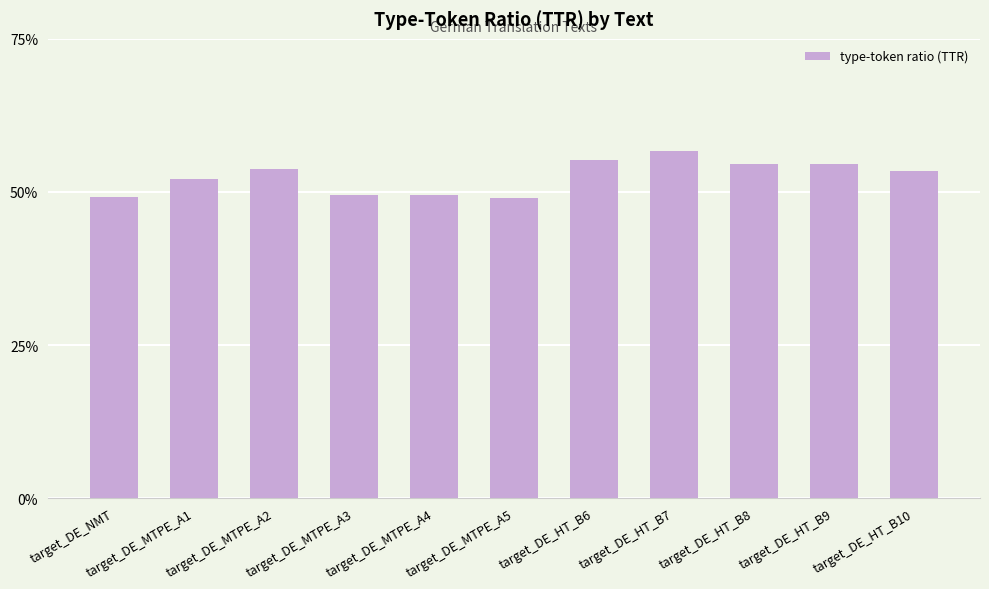

What is the difference between the maximum and minimum values?

0.1